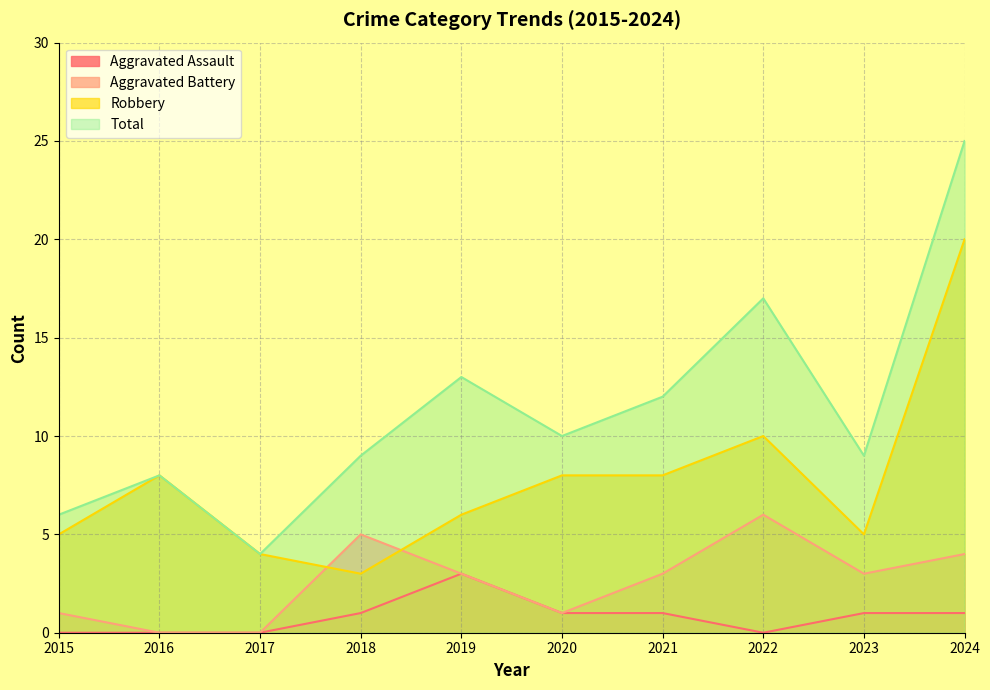

How many interior local valleys does the Robbery series have?

2